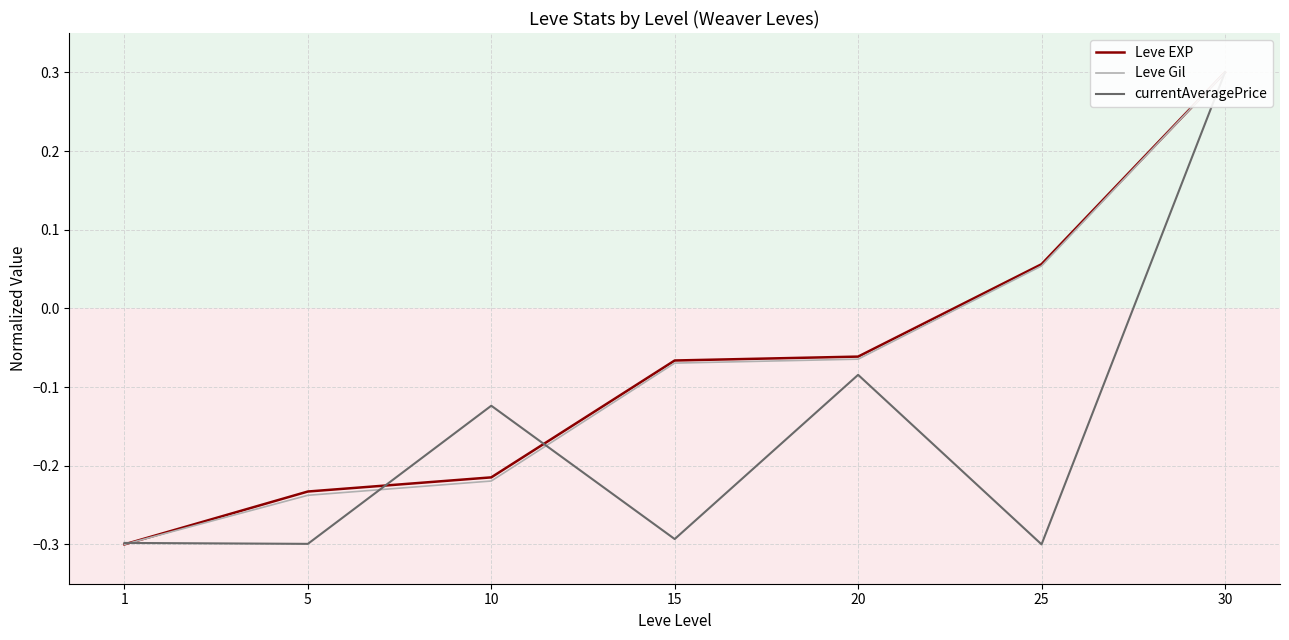

Reading right to left, list all the values displayed in this chart.

Leve EXP: 0.3	0.1	-0.1	-0.1	-0.2	-0.2	-0.3
Leve Gil: 0.3	0.1	-0.1	-0.1	-0.2	-0.2	-0.3
currentAveragePrice: 0.3	-0.3	-0.1	-0.3	-0.1	-0.3	-0.3